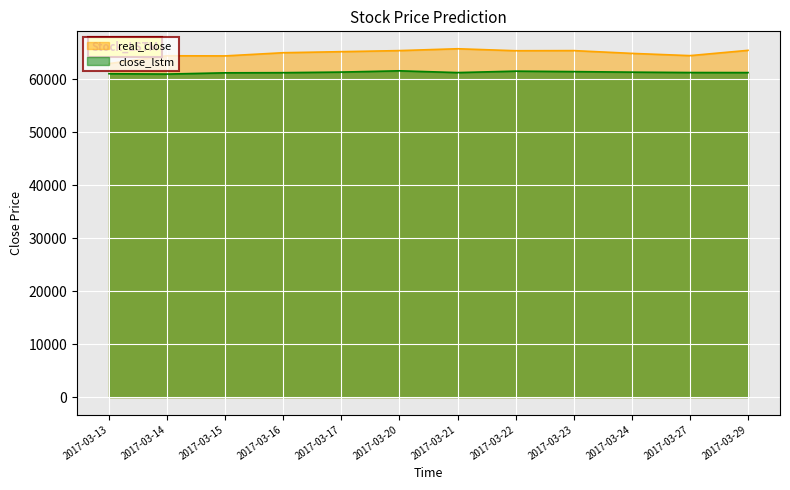

Where is the first local minimum for real_close?

2017-03-15